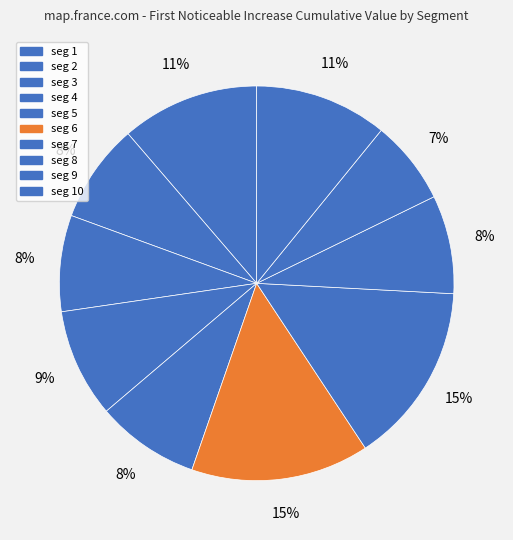

How many segments does this pie chart have?

10